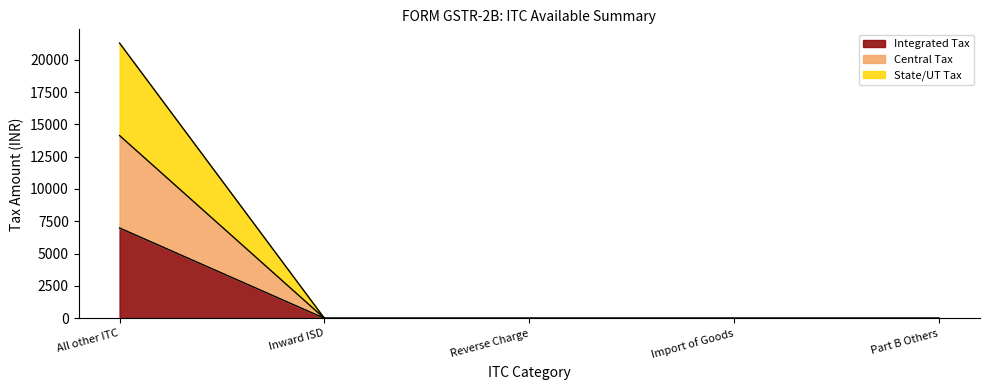

What is the difference between the maximum and minimum values in the Integrated Tax series?

6985.2